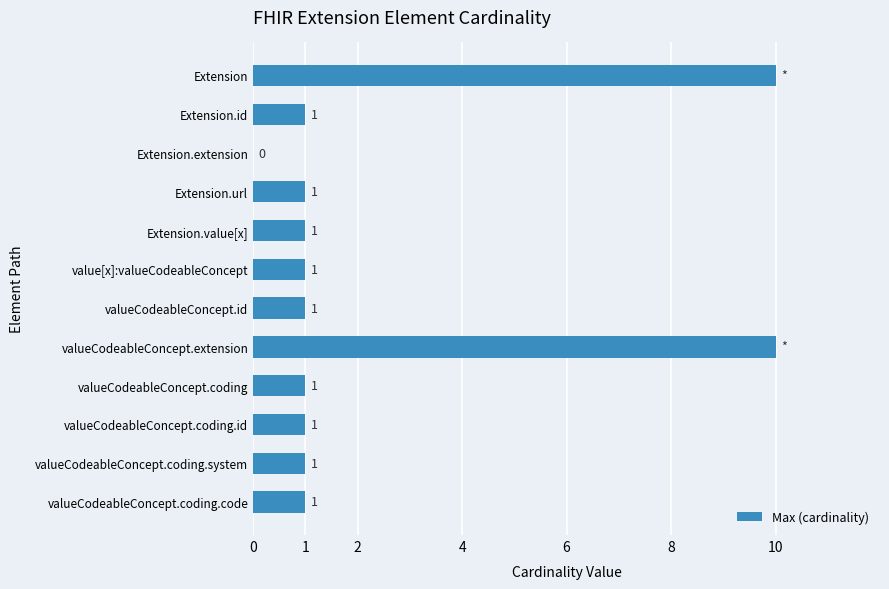

Approximately how many times larger is the value at valueCodeableConcept.coding compared to valueCodeableConcept.id?

1.0